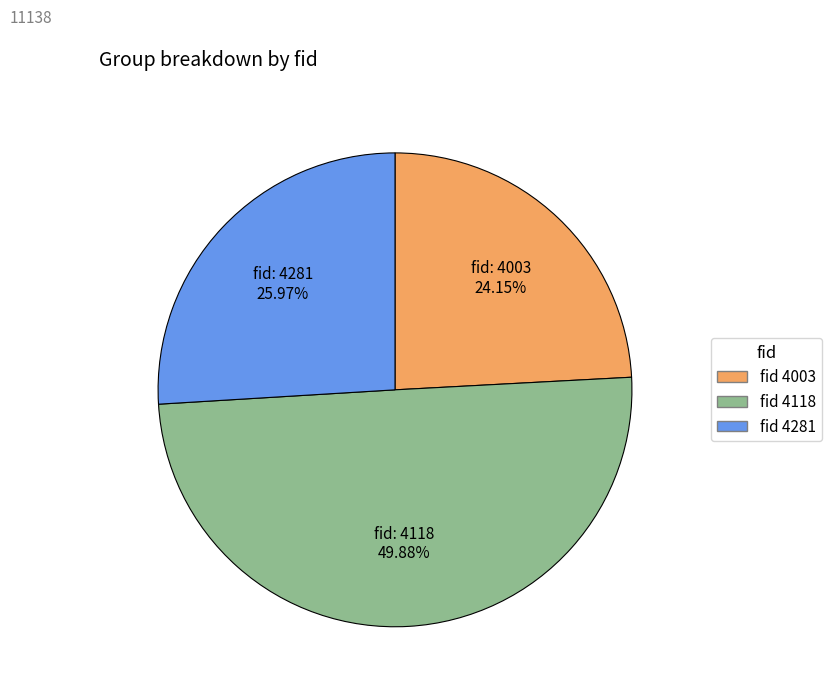

To the nearest percent, what is the average slice percentage?

33%